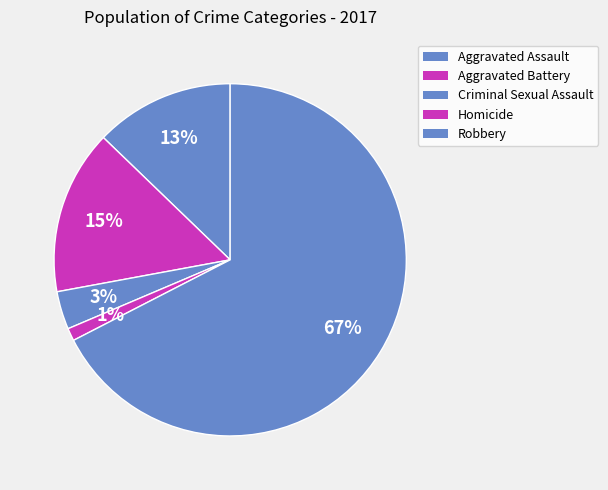

Between Robbery and Criminal Sexual Assault, which is larger?

Robbery